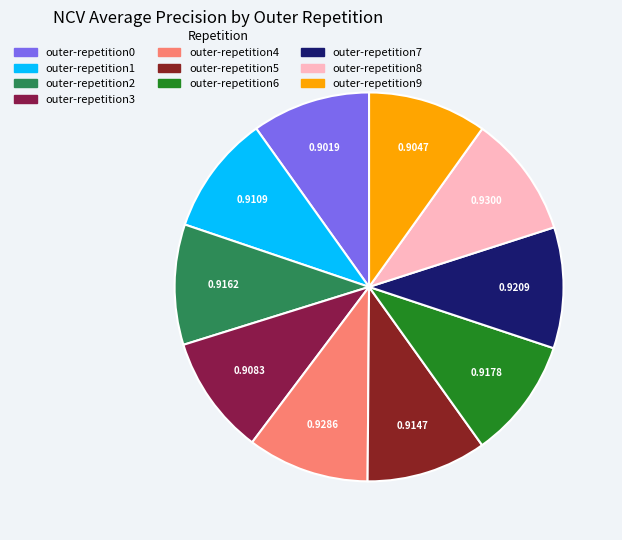

Do outer-repetition0 and outer-repetition5 together represent more than half of the pie?

No